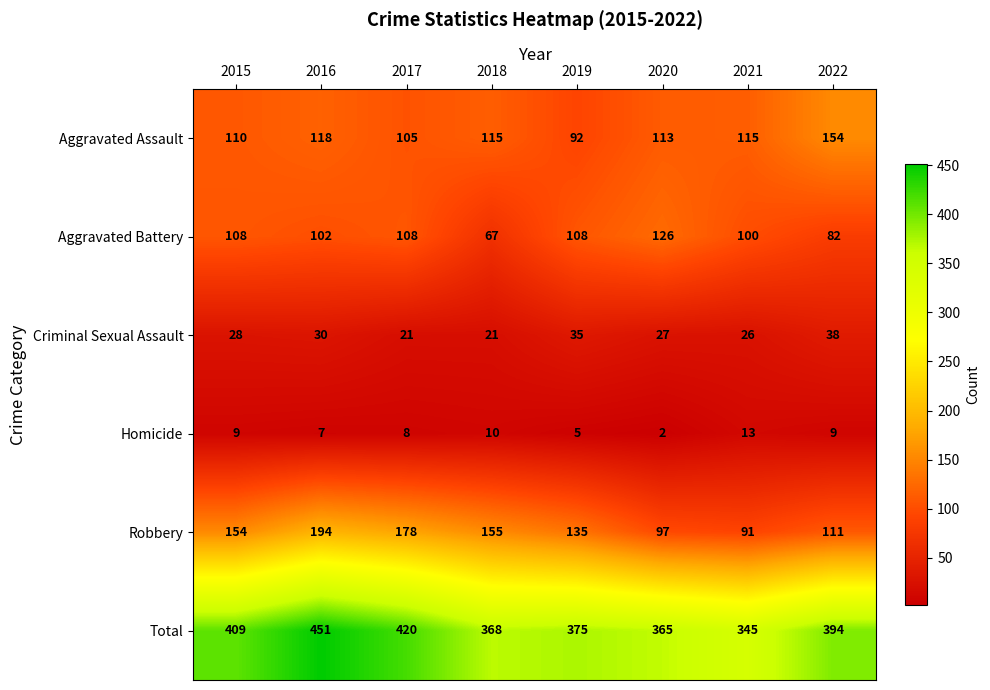

At how many categories does at least one series exceed 34?

8